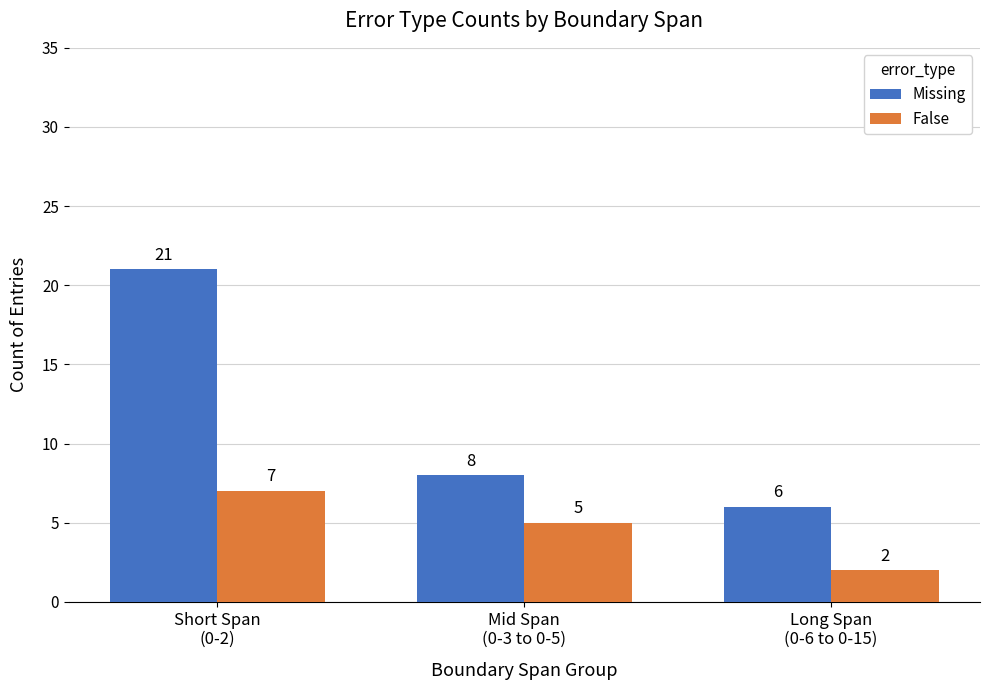

Between Mid Span
(0-3 to 0-5) and Long Span
(0-6 to 0-15), which series saw the biggest shift?

False